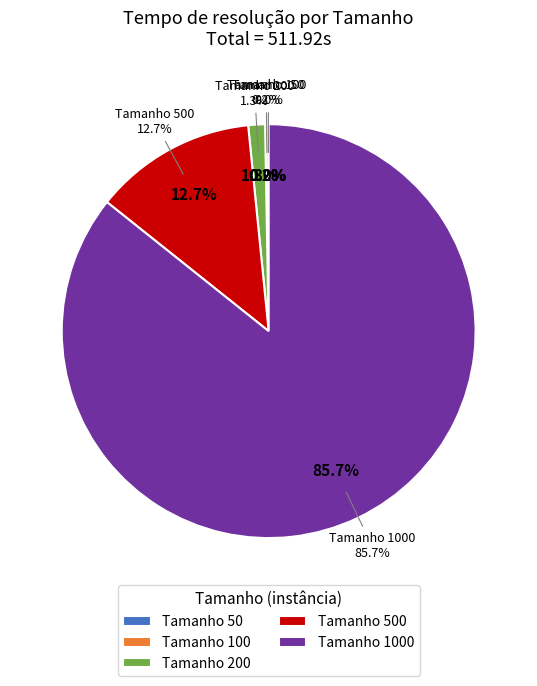

To the nearest percent, what is the average slice percentage?

20%